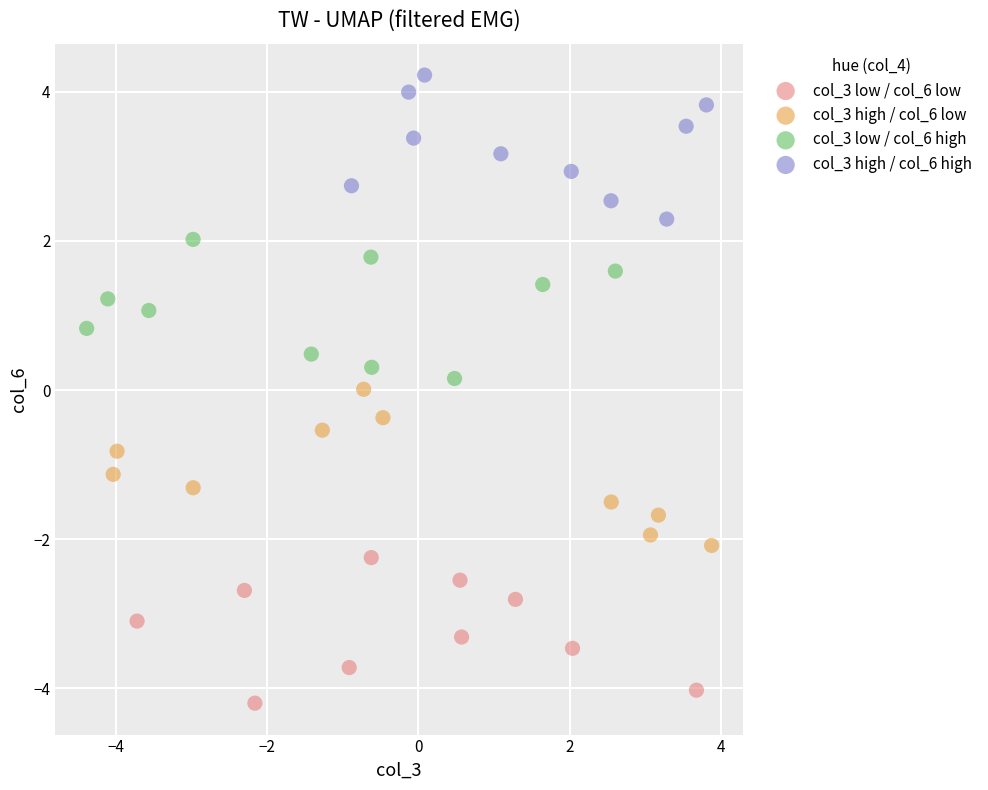

Which series reaches the minimum Y coordinate?

col_3 low / col_6 low